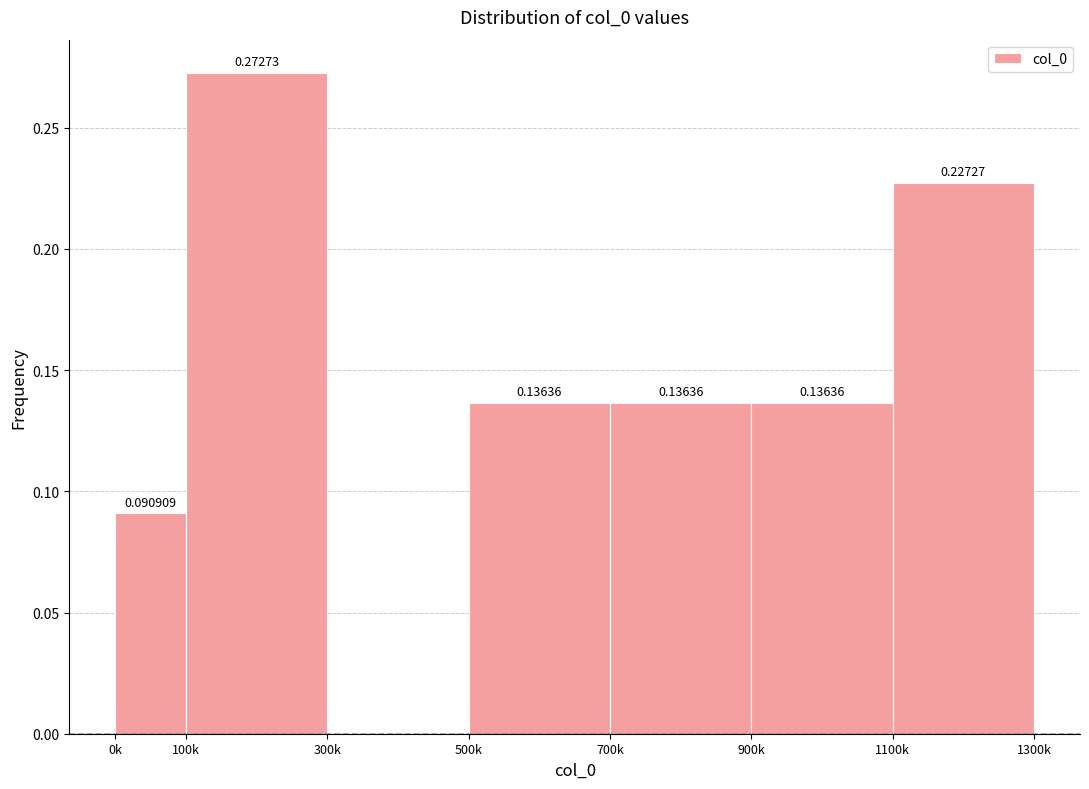

What is the change in value from 300k to 700k?

+0.1